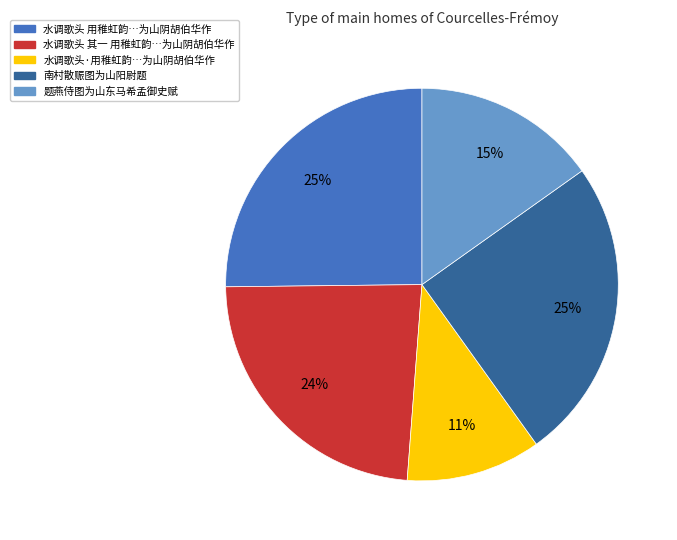

To the nearest percent, what is the average slice percentage?

20%